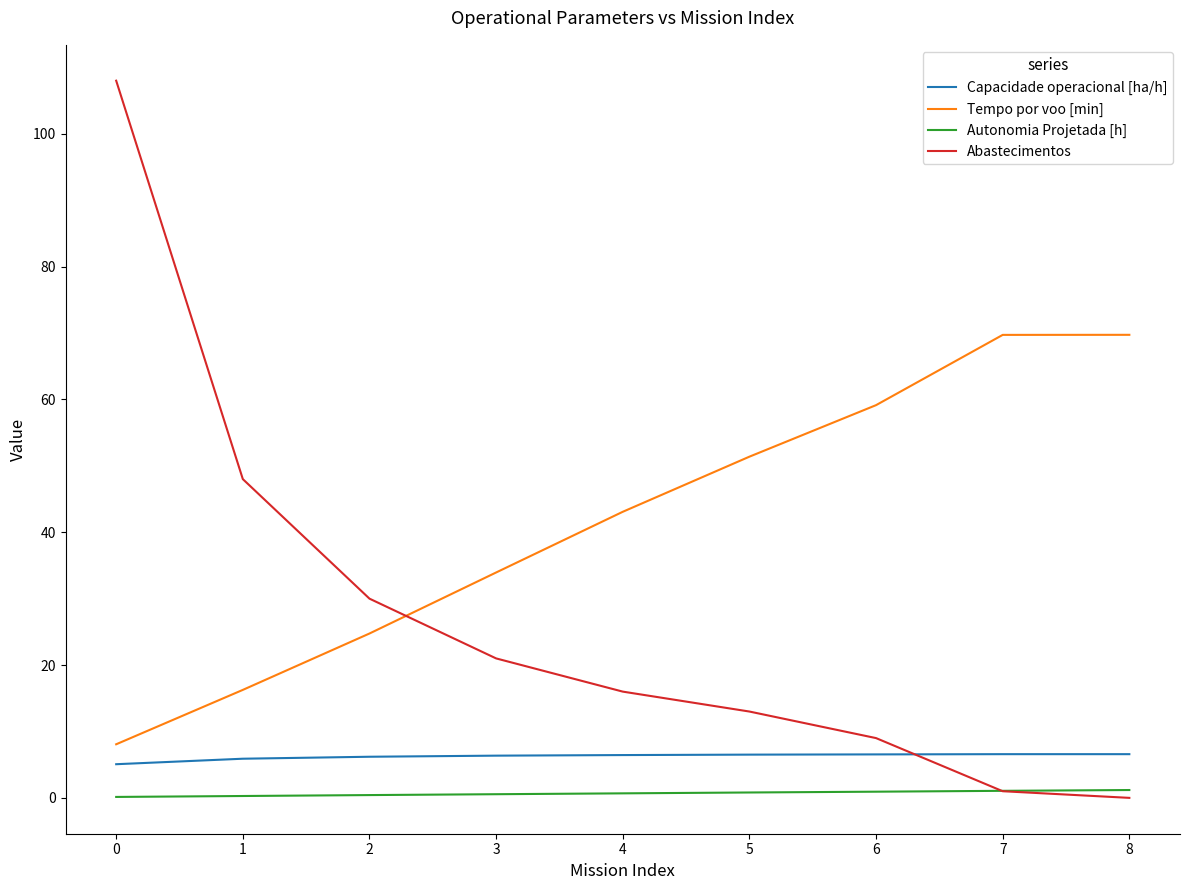

True or false: Tempo por voo [min] and Autonomia Projetada [h] intersect in this chart.

False